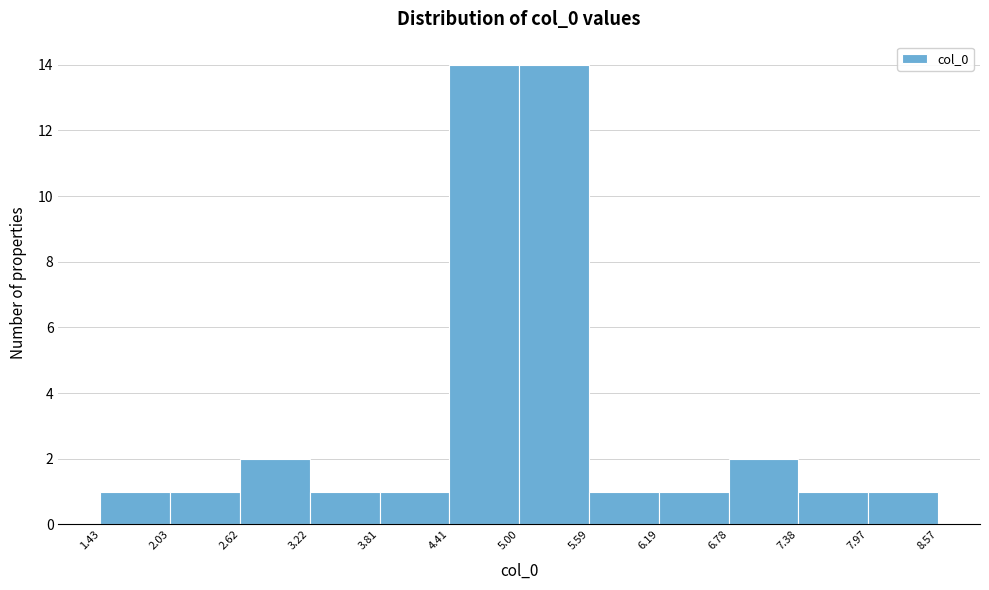

What is the height of the bar covering 6.78 to 7.38 on the x-axis? The values are not printed on the chart, so give them approximately, as read against the axis.

2